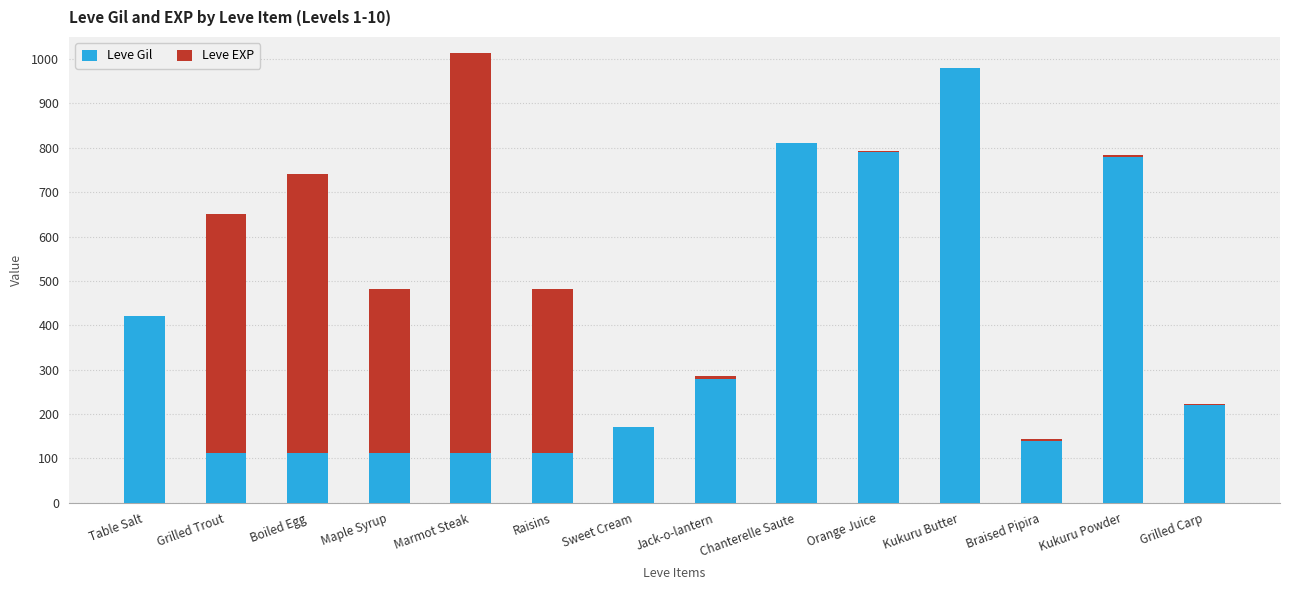

Is it true that Leve Gil equals 55 at Braised Pipira?

False